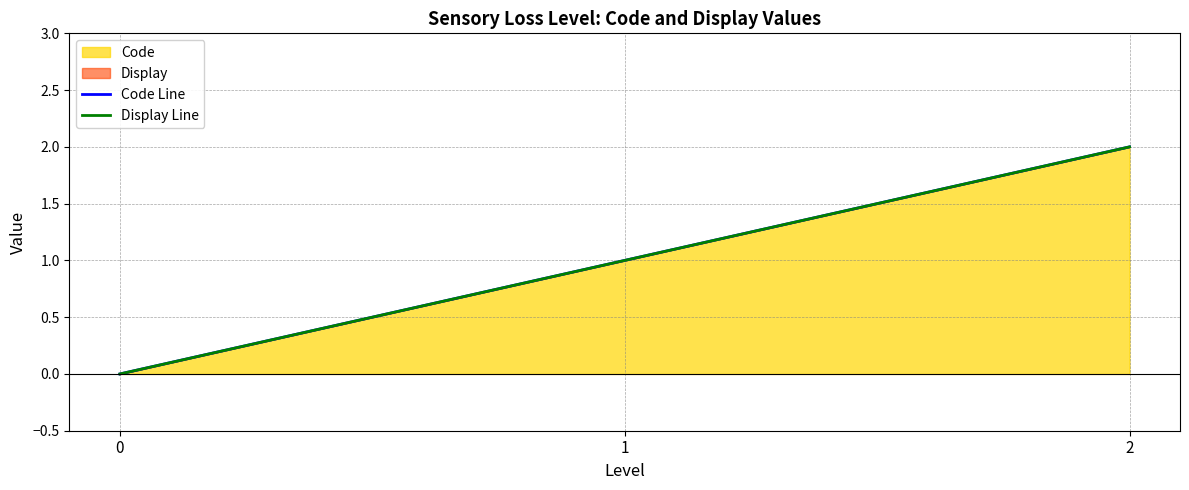

What is the highest value of the Code Line series?

2